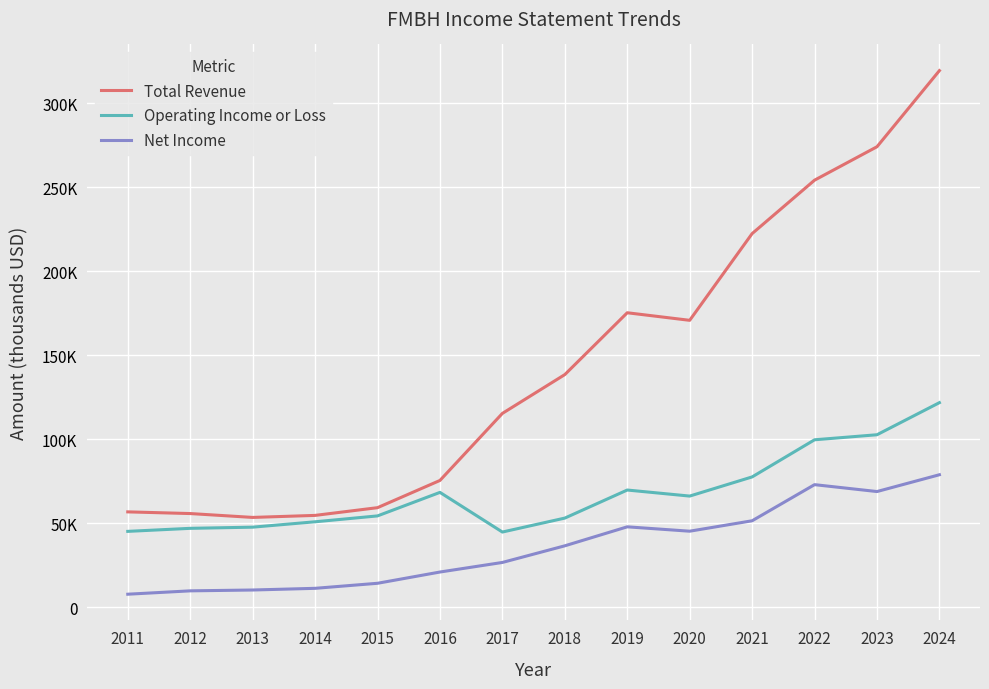

What is the difference between the second highest and minimum values in the Operating Income or Loss series?

57900